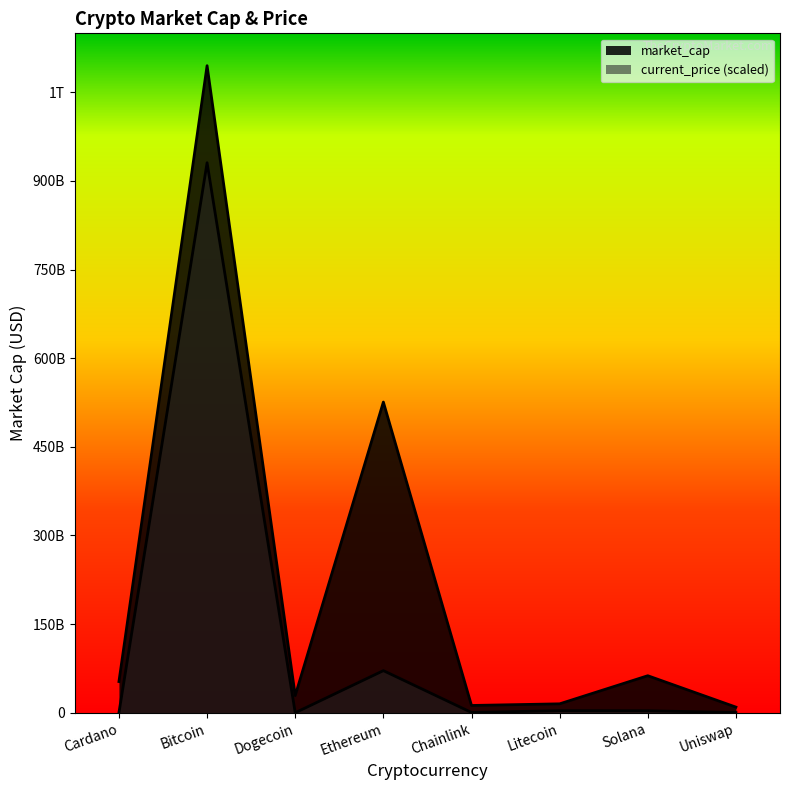

In current_price, how many points are higher than both neighbors (excluding endpoints)?

3